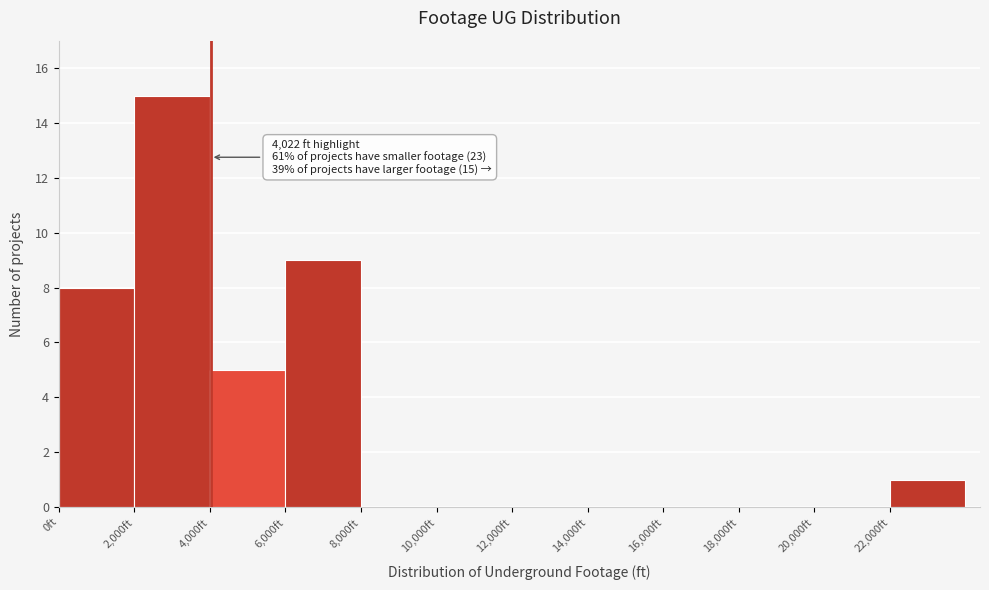

Over which range of the x-axis is the bar tallest?

2000 to 4000